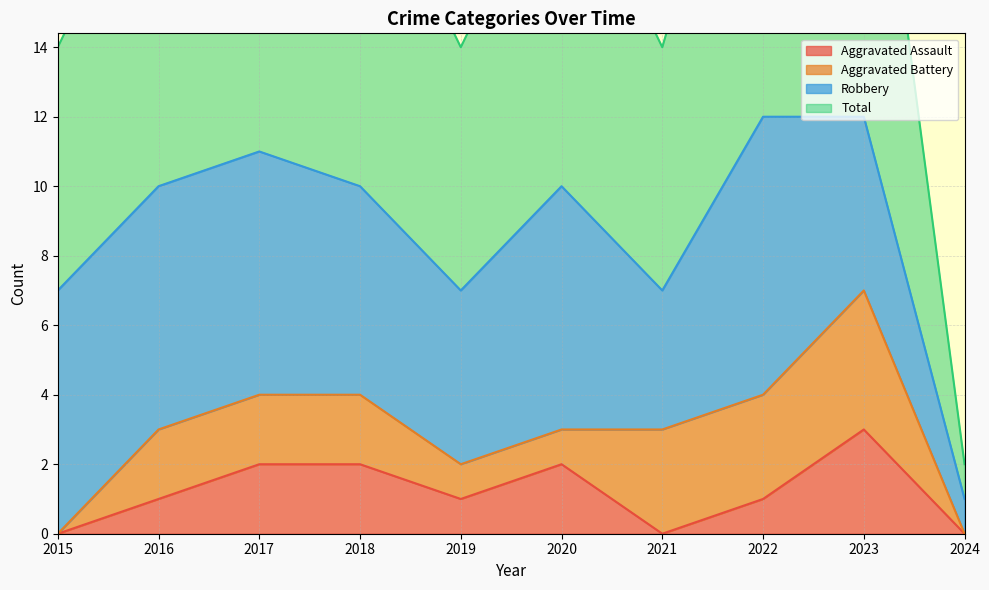

True or false: Total has more than 0 interior local peaks.

True